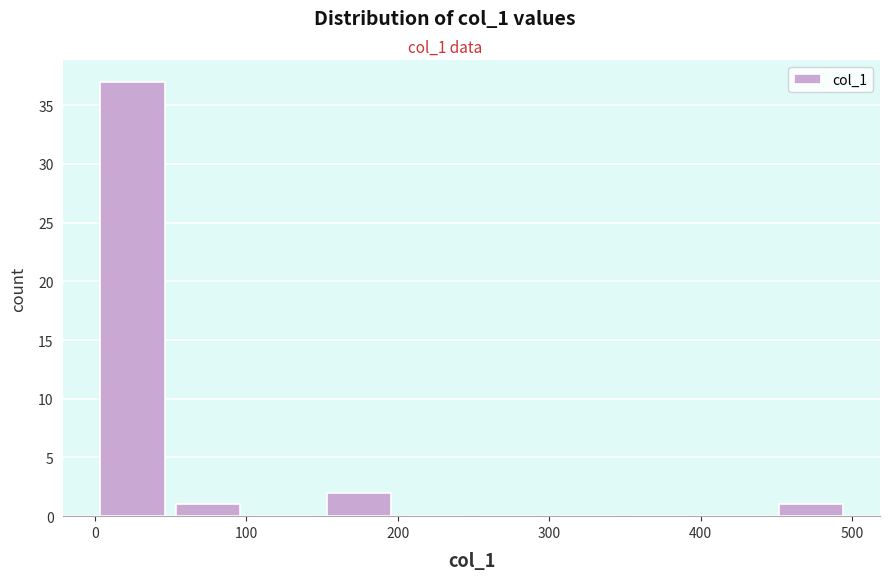

Reading left to right, list every bar in this chart as the range it spans on the x-axis followed by its height. Neither the bar edges nor the heights are printed on the chart, so give them approximately, as read against the axes.

0 to 50: 37
50 to 100: 1
100 to 150: 0
150 to 200: 2
200 to 250: 0
250 to 300: 0
300 to 350: 0
350 to 400: 0
400 to 450: 0
450 to 500: 1